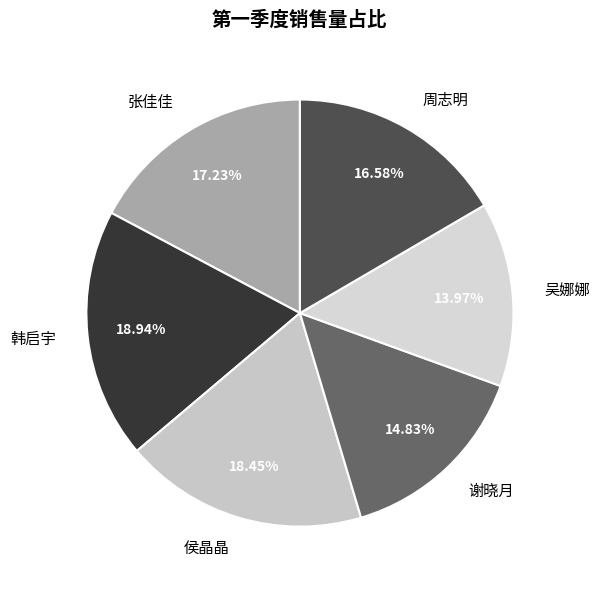

To the nearest percent, what is the average slice percentage?

17%